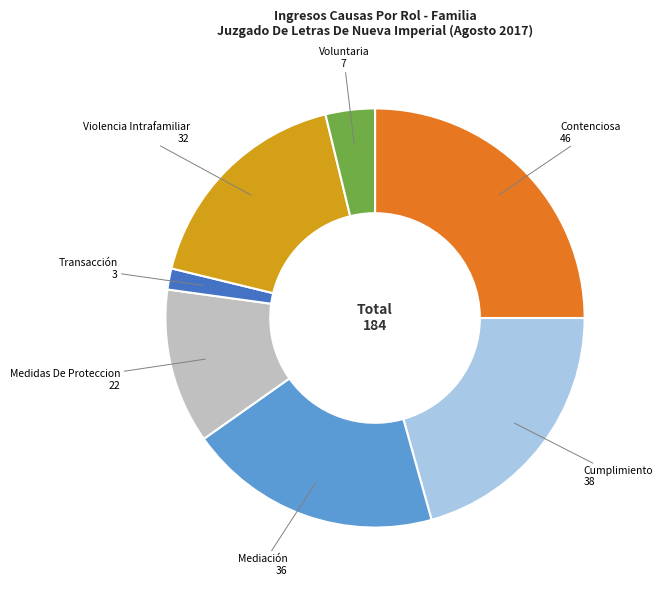

Is Contenciosa the majority of the pie?

No